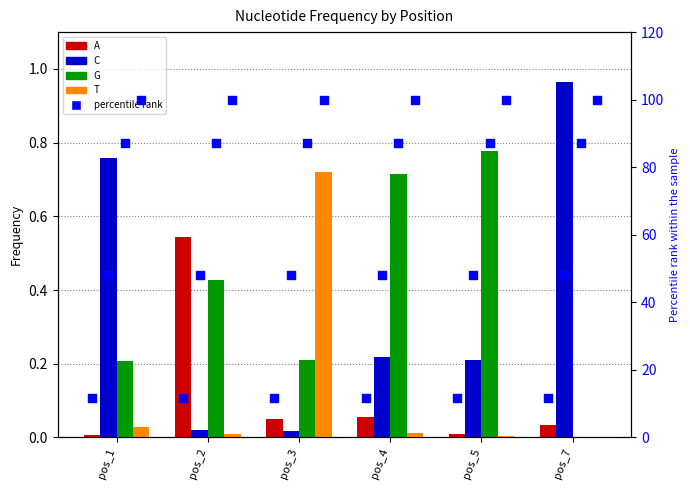

Which series has the widest spread of Y values?

C